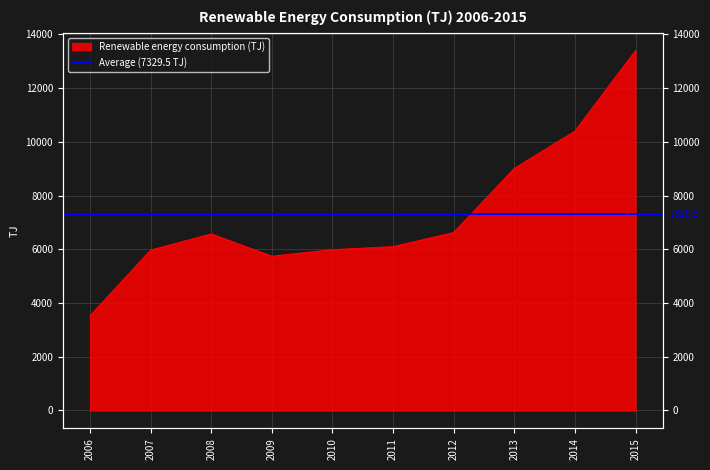

The value at 2015 is 13392.3. True or false?

True